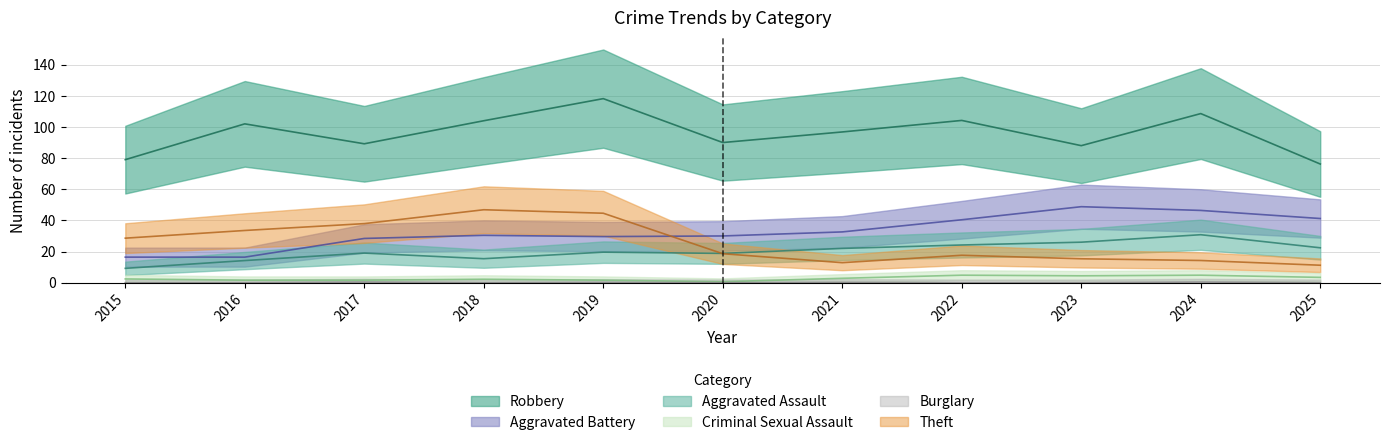

At 2019, list the series in order from largest to smallest.

Robbery, Theft, Aggravated Battery, Aggravated Assault, Criminal Sexual Assault, Burglary